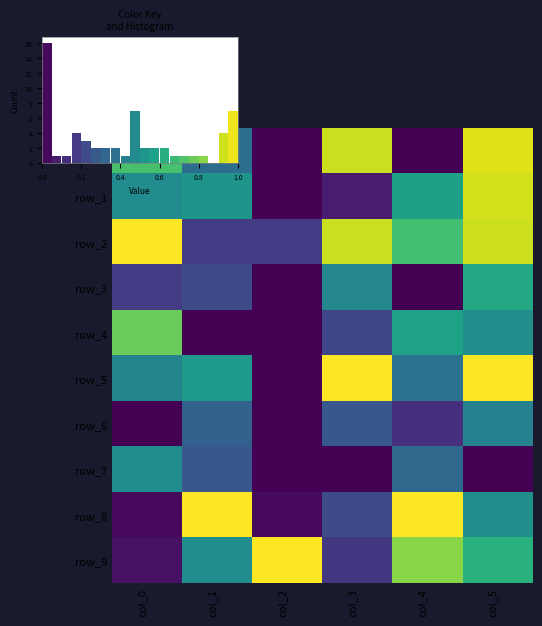

At col_5, list the series in order from smallest to largest.

row_7, row_6, row_4, row_8, row_3, row_9, row_2, row_1, row_0, row_5